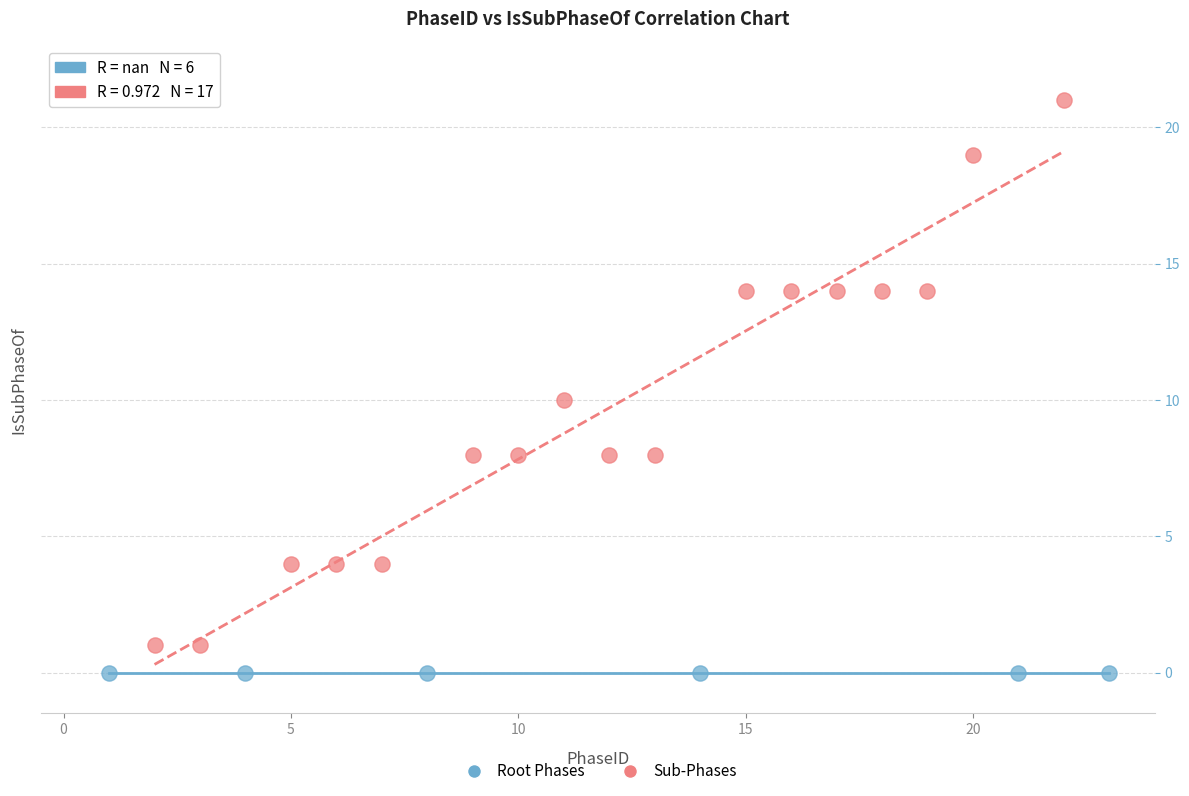

Which series contains the highest Y value?

Sub-Phases